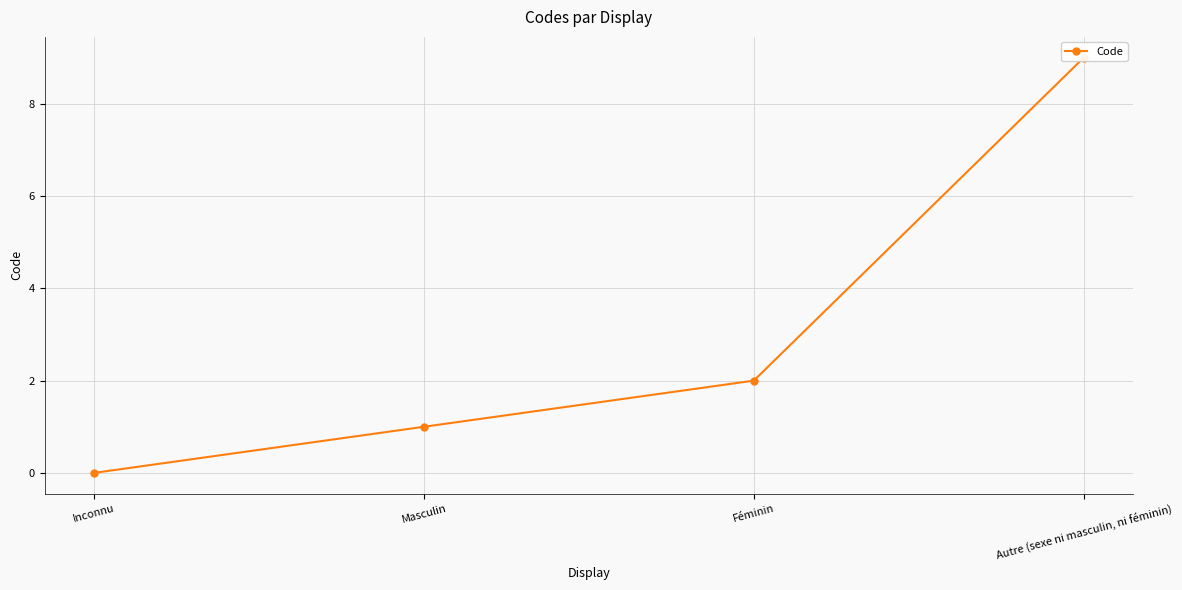

At which category does the chart reach its peak across all series?

Autre (sexe ni masculin, ni féminin)